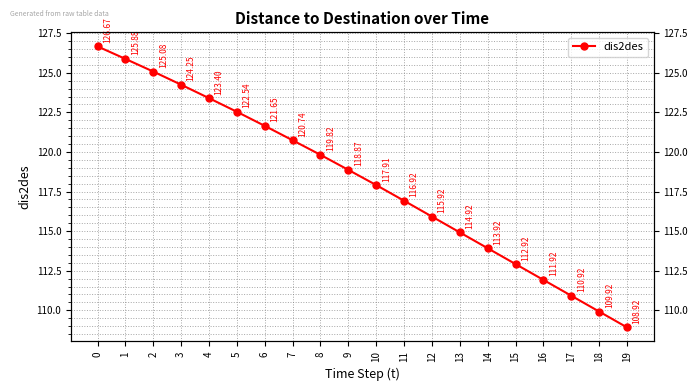

Reading left to right, transcribe all the data shown in this chart.

0=126.7	1=125.9	2=125.1	3=124.2	4=123.4	5=122.5	6=121.7	7=120.7	8=119.8	9=118.9	10=117.9	11=116.9	12=115.9	13=114.9	14=113.9	15=112.9	16=111.9	17=110.9	18=109.9	19=108.9